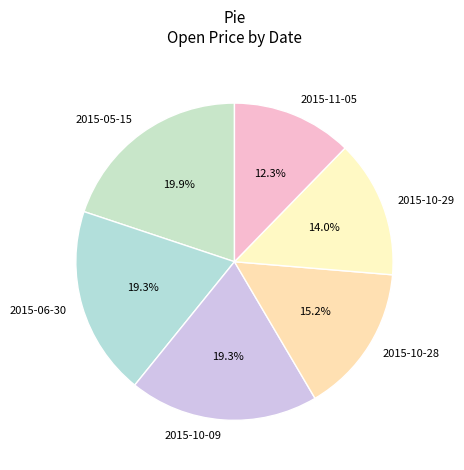

Is 2015-06-30 the majority of the pie?

No